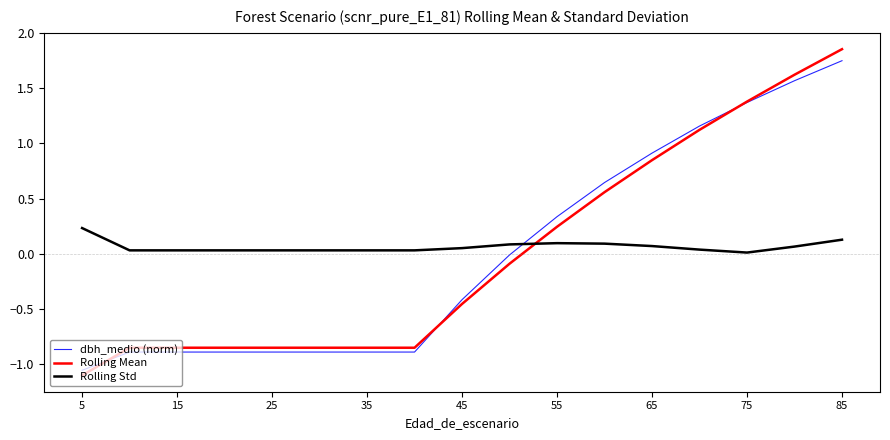

Is this an area chart (filled region under the line)?

No